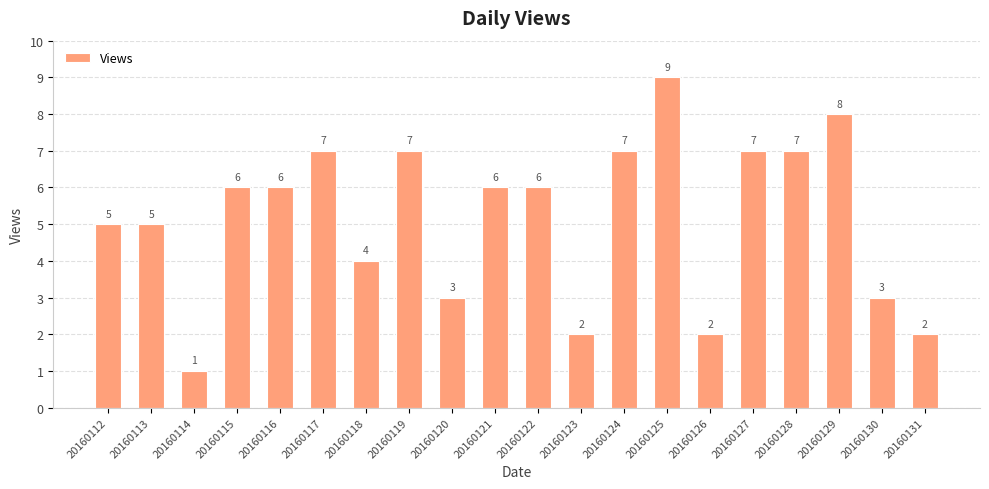

Which category has the highest value across all series?

20160125